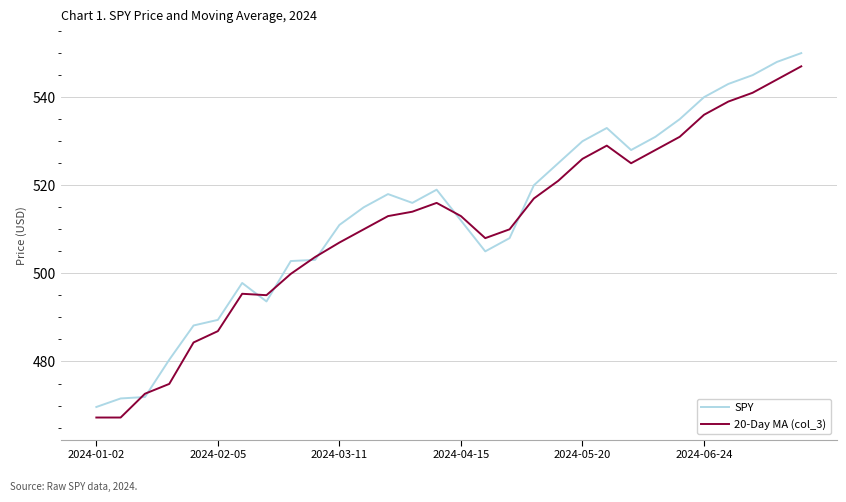

What is the maximum value for SPY?

550.0